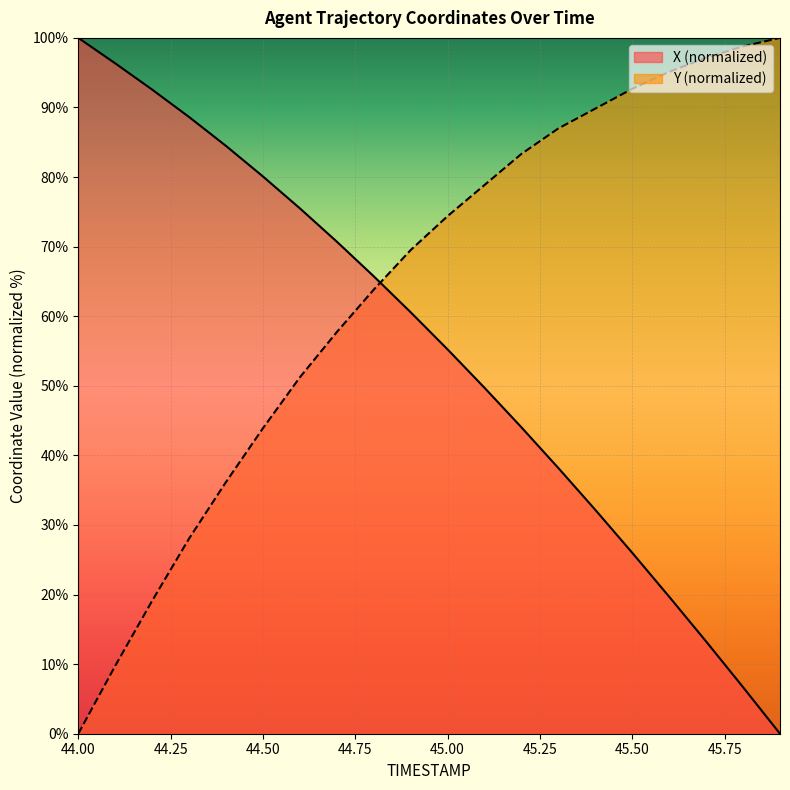

How many lines are shown in the chart?

2